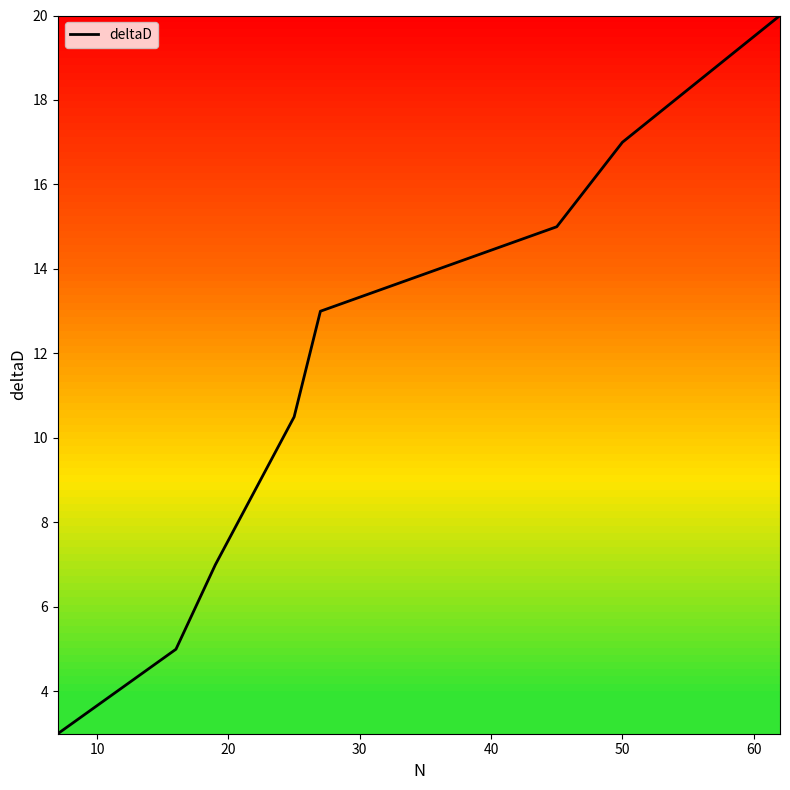

What is the minimum value shown in the chart?

3.0